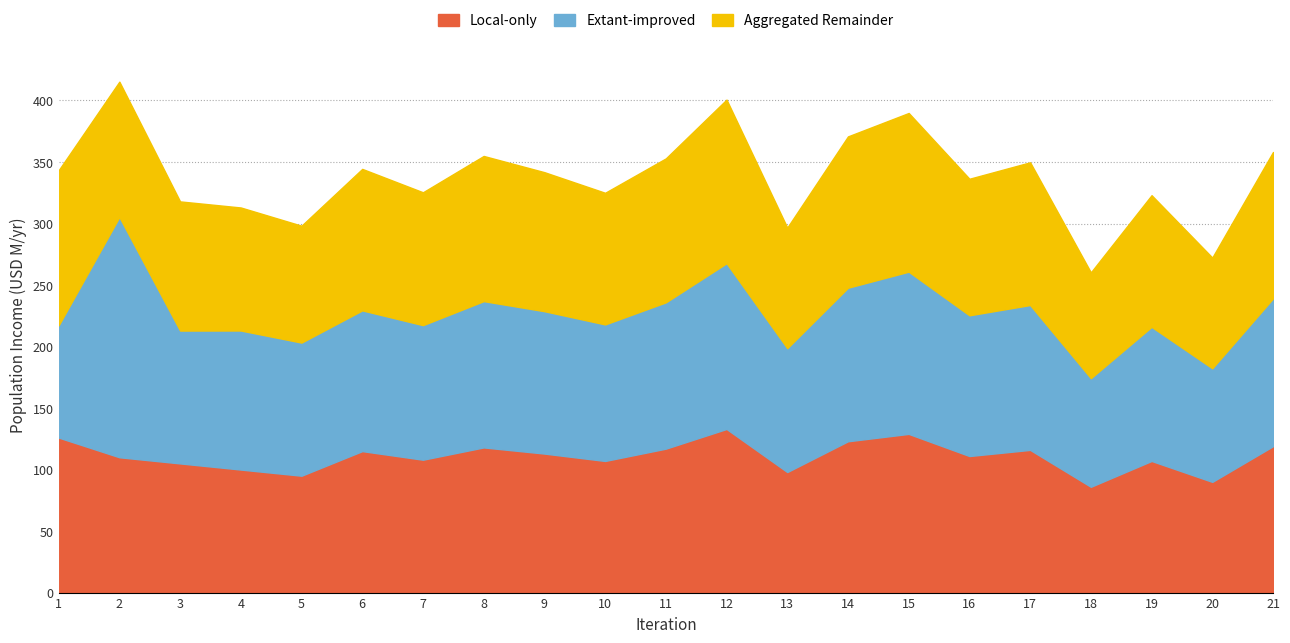

How many interior local peaks (higher than both neighbors) does the data have?

7